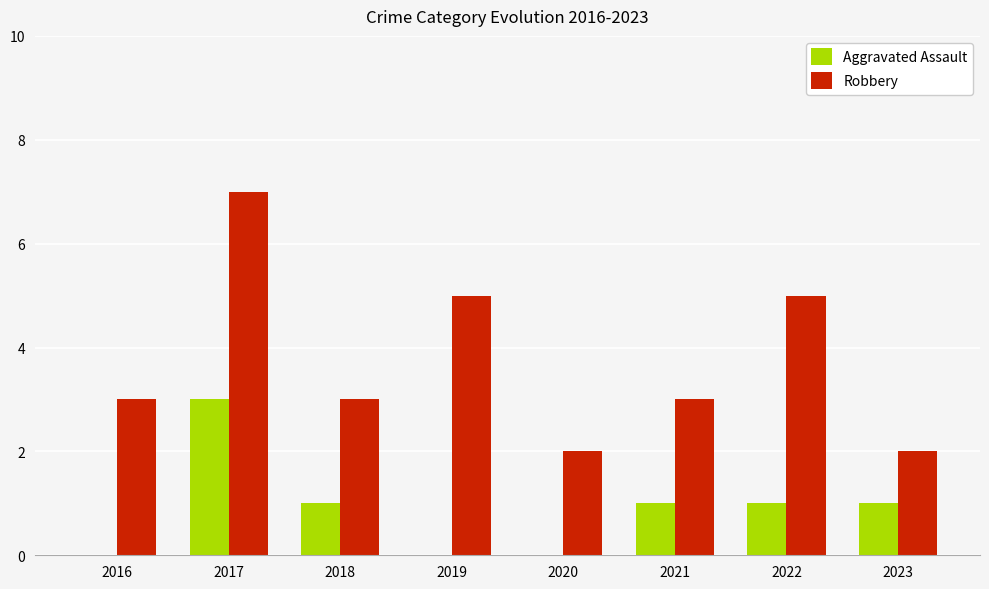

Which series has the largest total across all categories?

Robbery